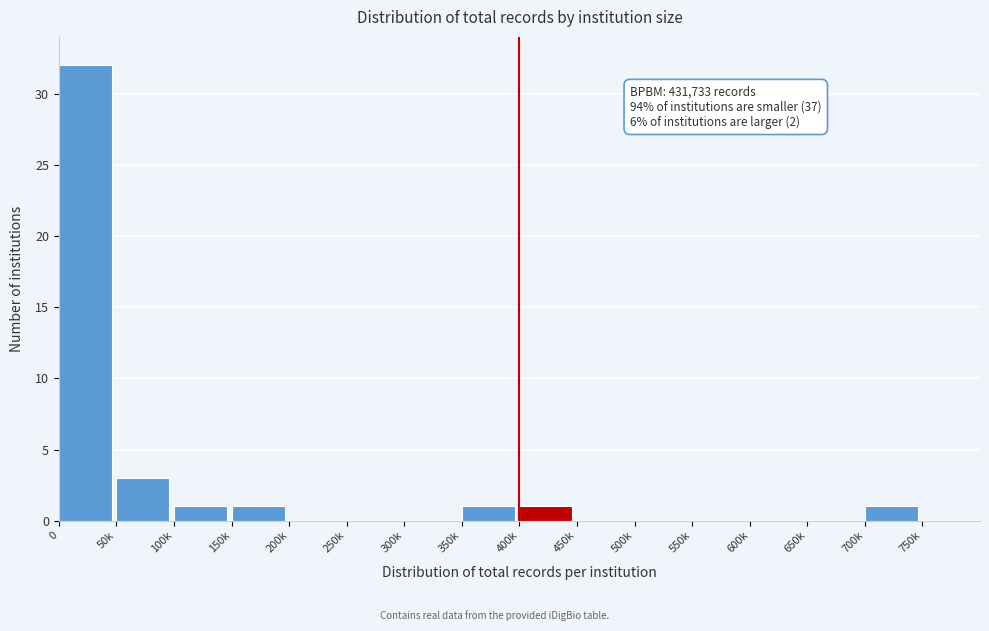

Reading left to right, what are all the values shown in this chart?

0=32	50k=3	100k=1	150k=1	200k=0	250k=0	300k=0	350k=1	400k=1	450k=0	500k=0	550k=0	600k=0	650k=0	700k=1	750k=0